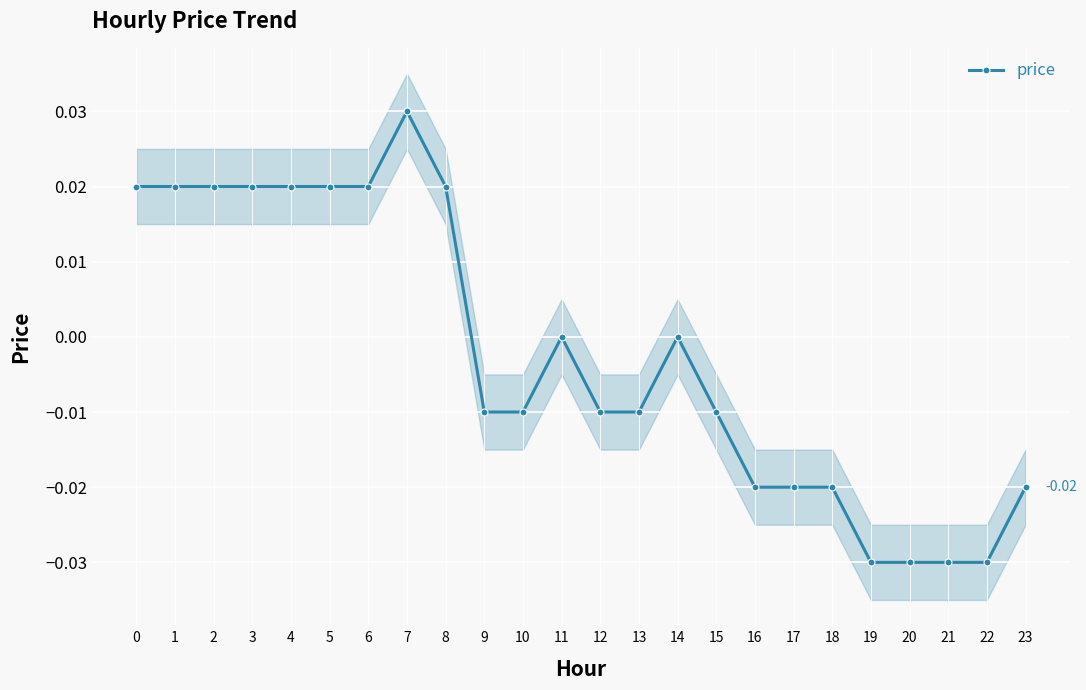

At which label is the value closest to 0?

11